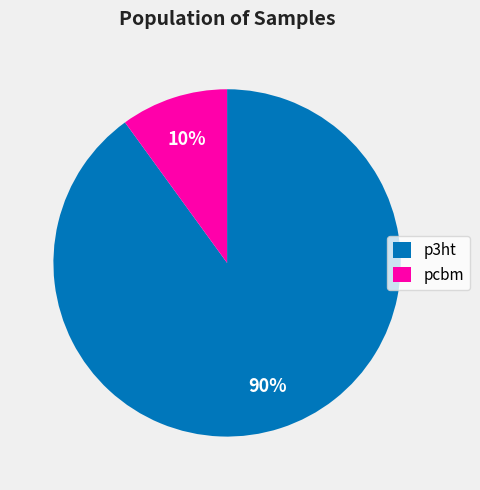

What is the majority slice?

p3ht